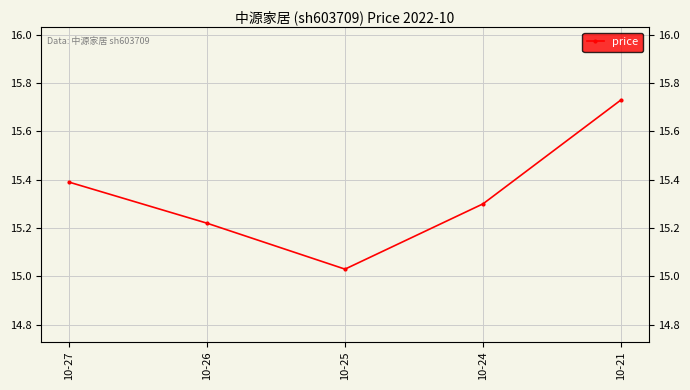

What is the difference between the values at 10-25 and 10-24?

0.3